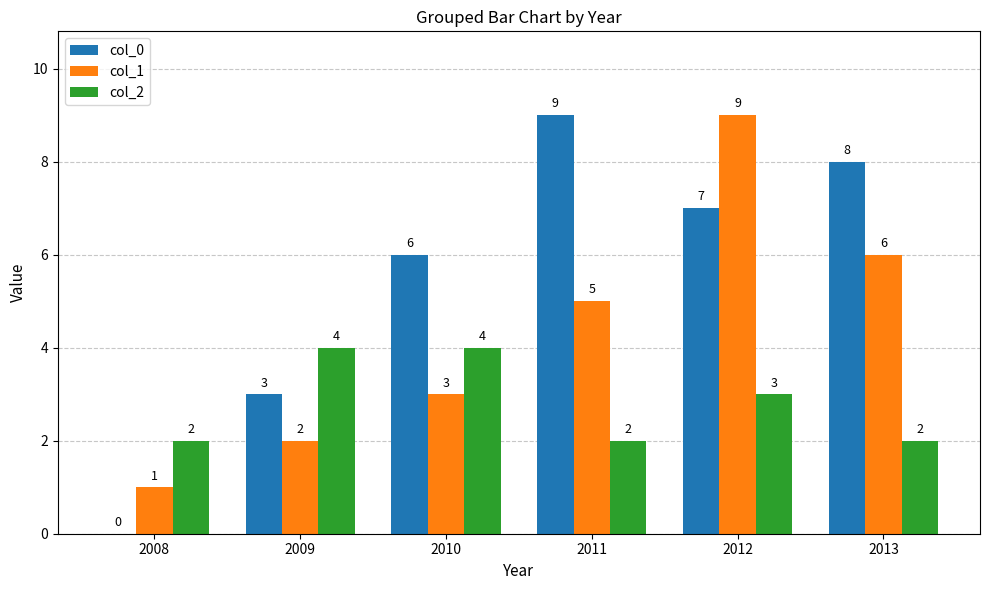

Read the col_2 value at 2010.

4